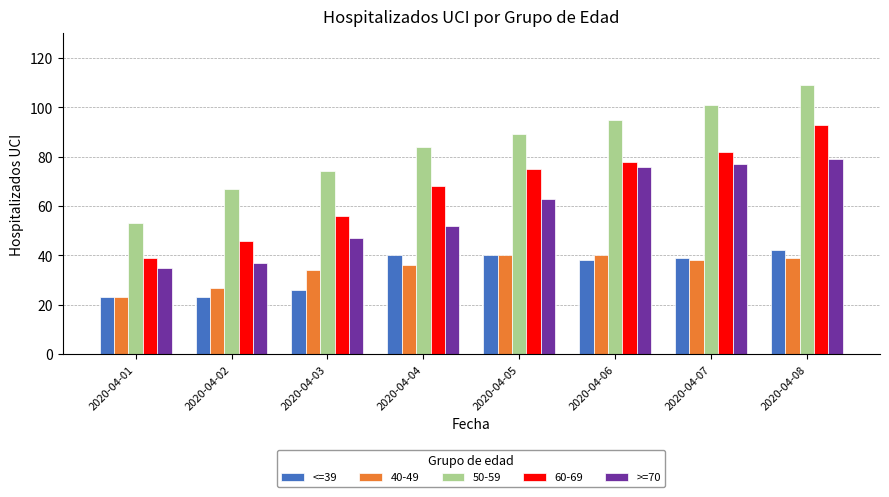

At which label is >=70 closest to 57?

2020-04-04